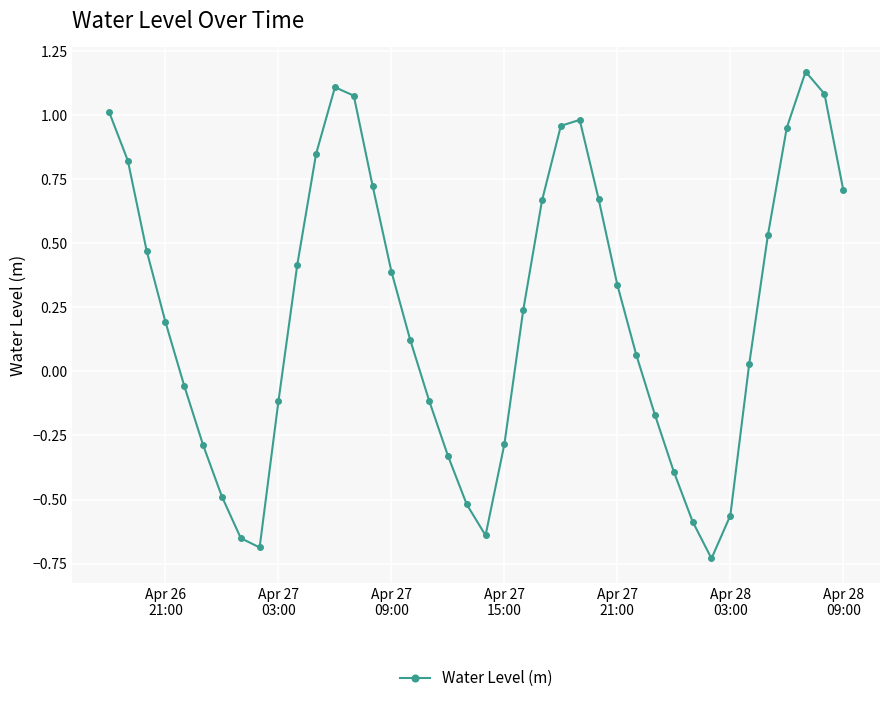

True or false: the data has more than 1 interior local peaks.

True